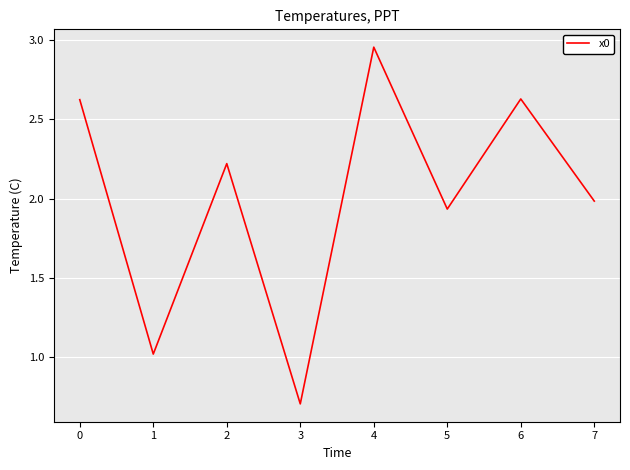

Where is the first local maximum?

2